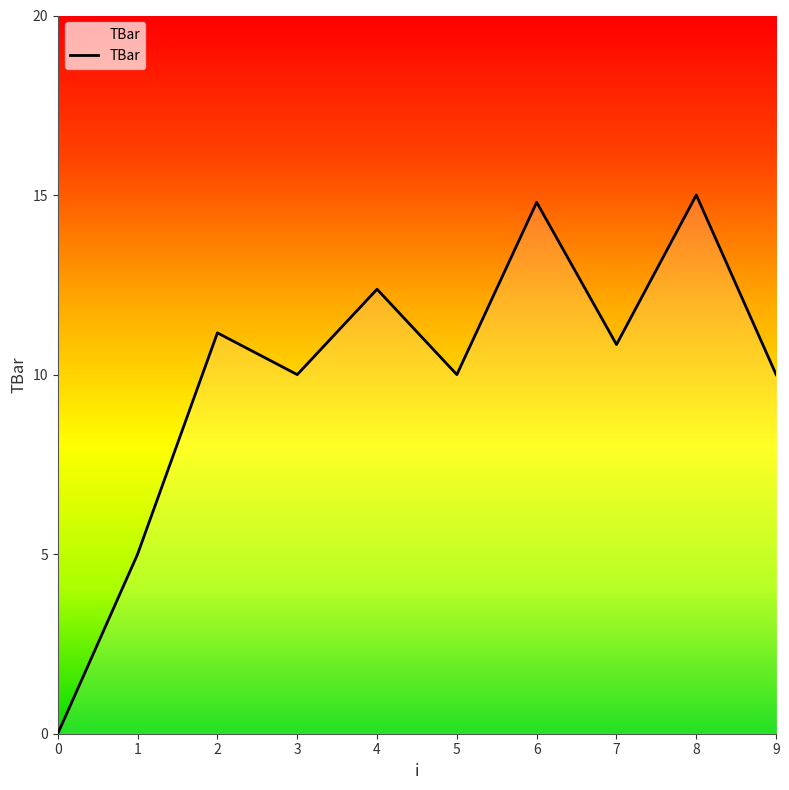

The chart shows a value of 10.0 at 3. True or false?

True